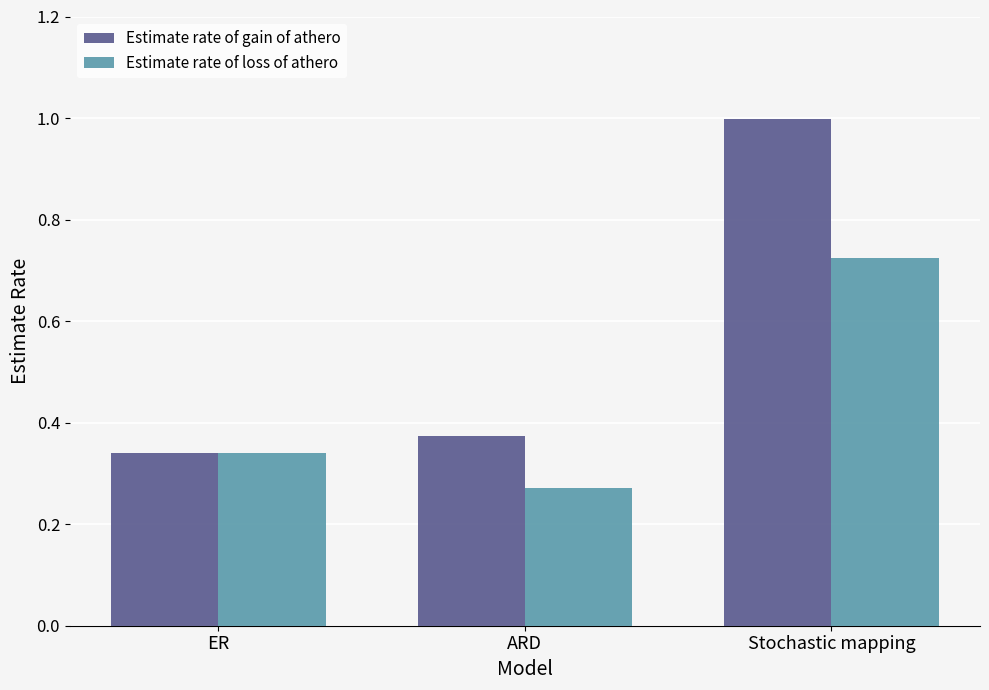

Does the chart contain stacked bars?

No